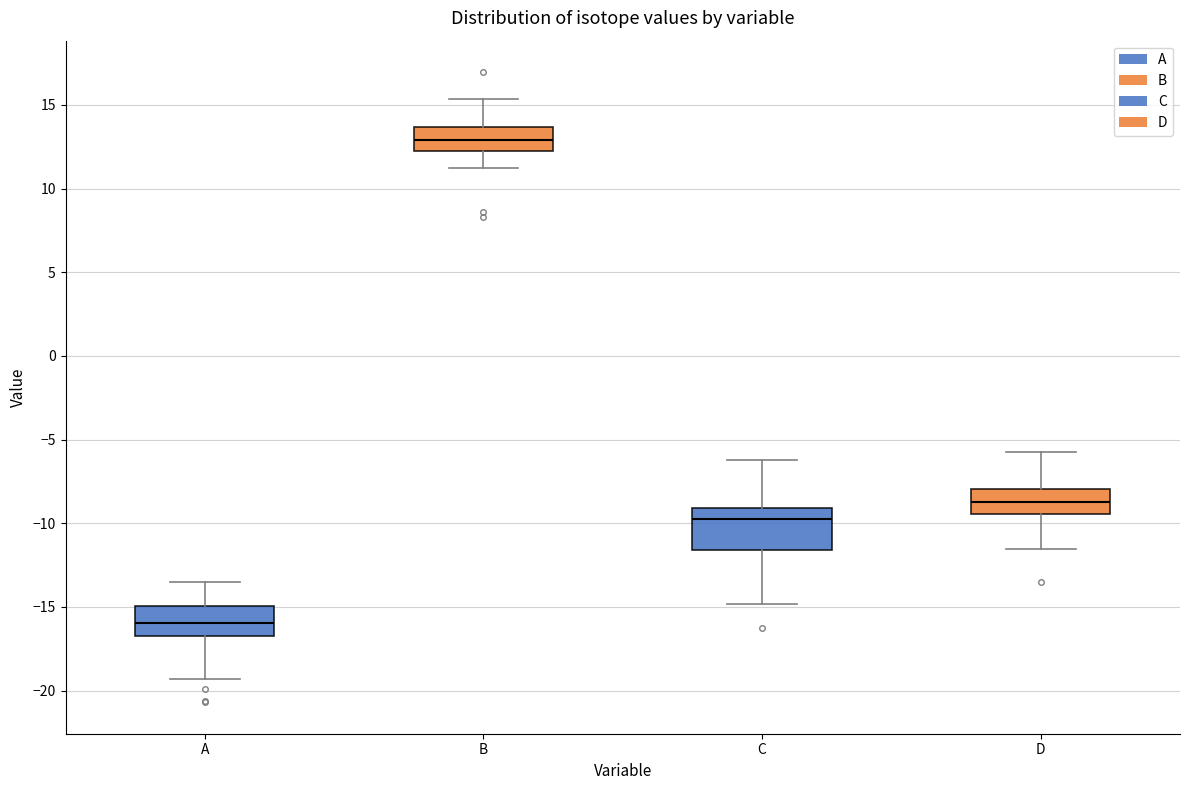

Reading left to right, transcribe this box plot: for each box, give where its median line is, the range the box spans, and where its two whiskers end, as read against the y-axis. The values are not printed on the chart, so give them approximately, as read against the axis.

A: median -16.0, box -17.0 to -15.0, whiskers -19.5 to -13.5
B: median 13.0, box 12.5 to 13.5, whiskers 11.0 to 15.5
C: median -10.0, box -11.5 to -9.0, whiskers -15.0 to -6.0
D: median -8.5, box -9.5 to -8.0, whiskers -11.5 to -5.5